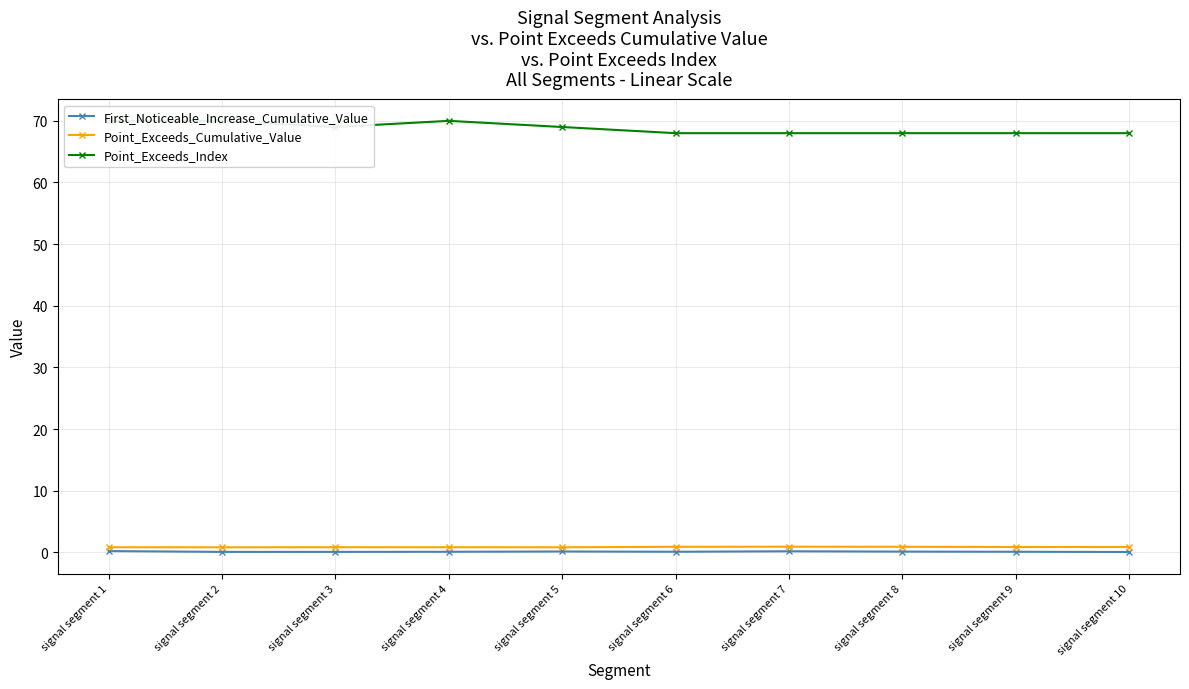

The Point_Exceeds_Cumulative_Value series shows 1.2 at signal segment 9. True or false?

False